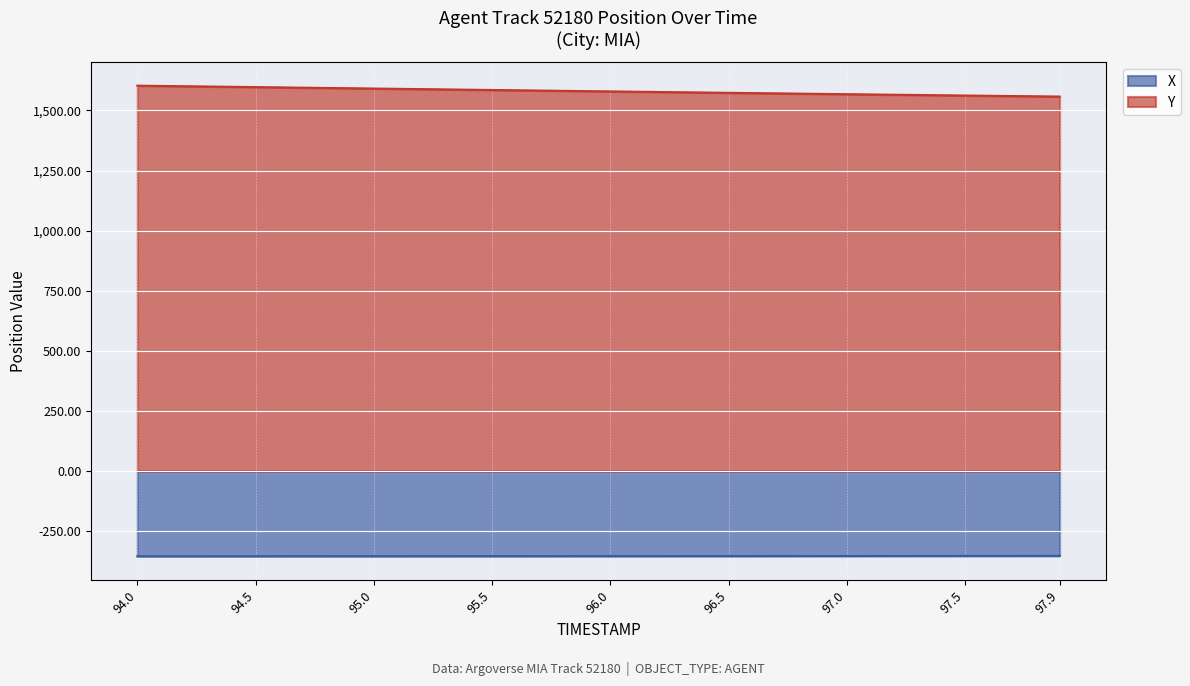

Which category has the lowest value in the X series?

94.0